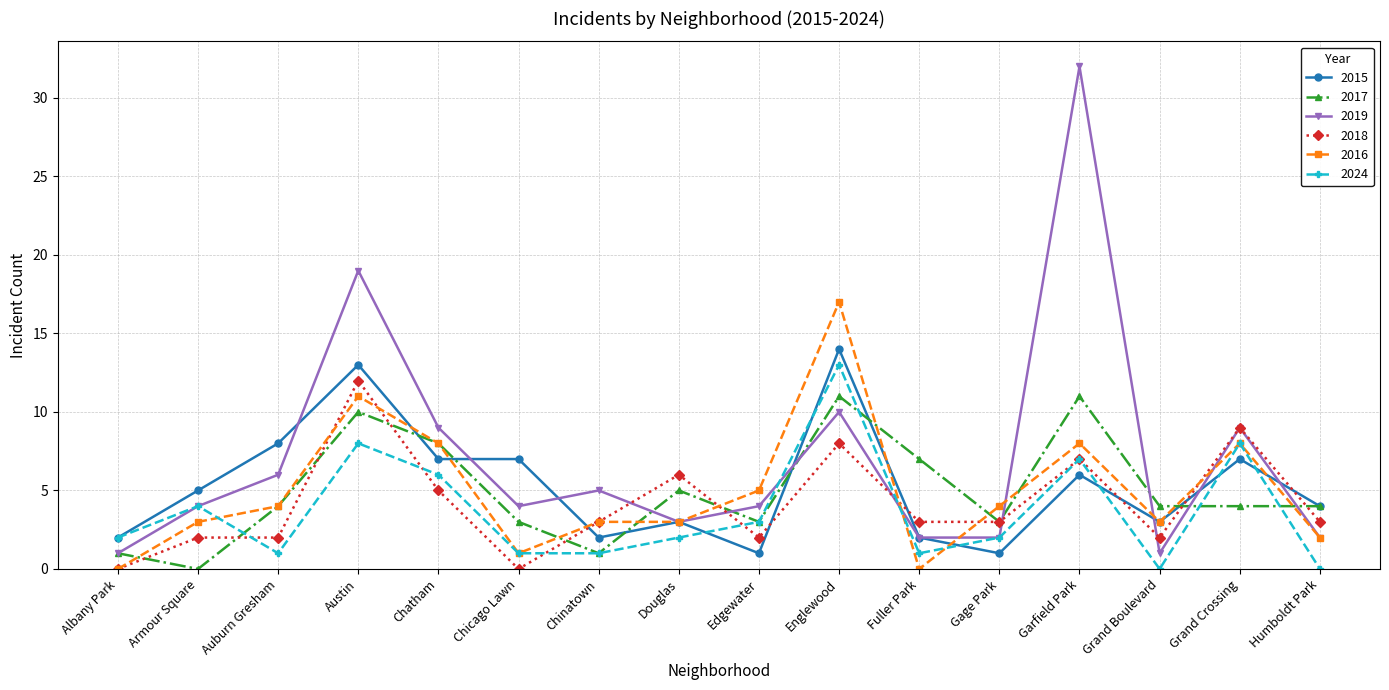

Count the number of data series in this chart.

6